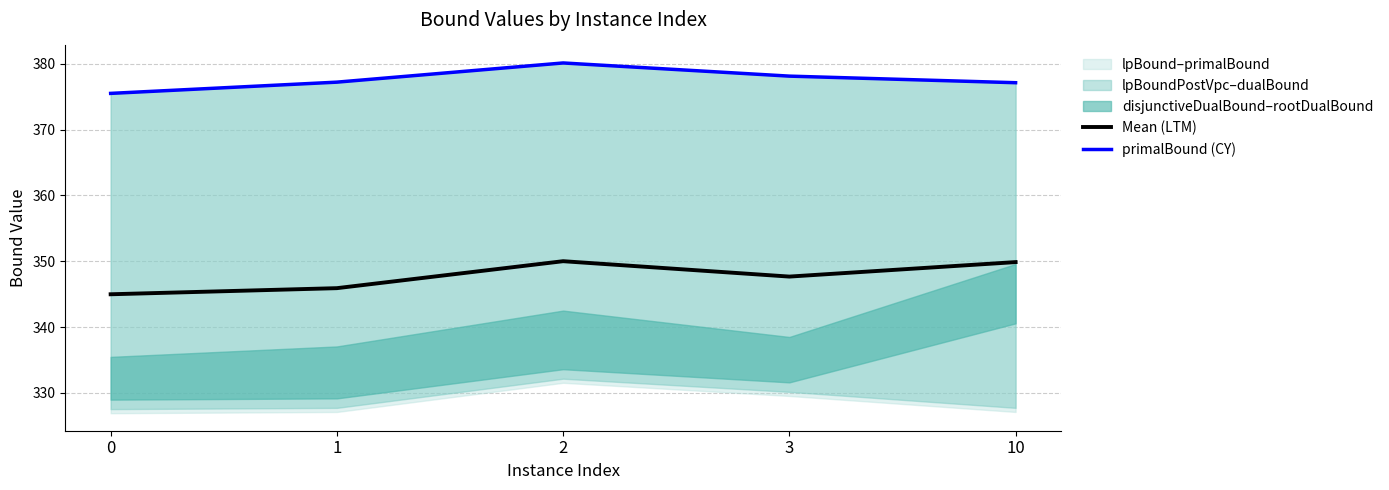

Which series has the largest total across all categories?

primalBound (CY)